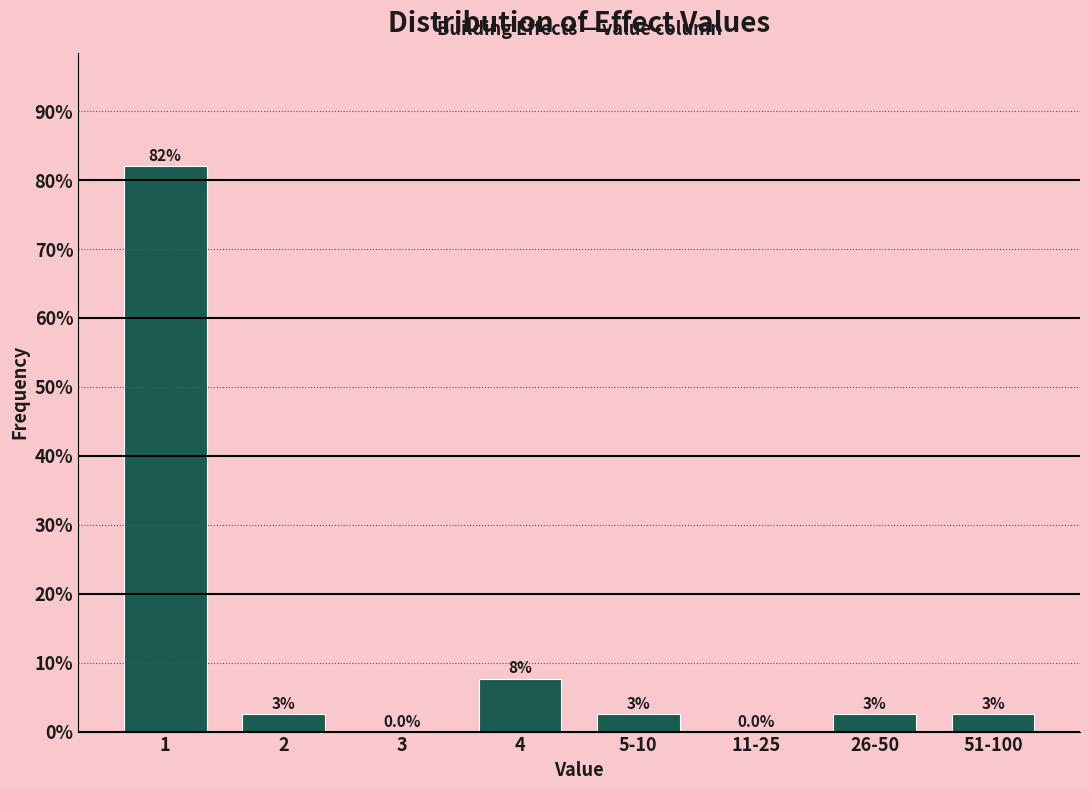

Are the bars horizontal?

No